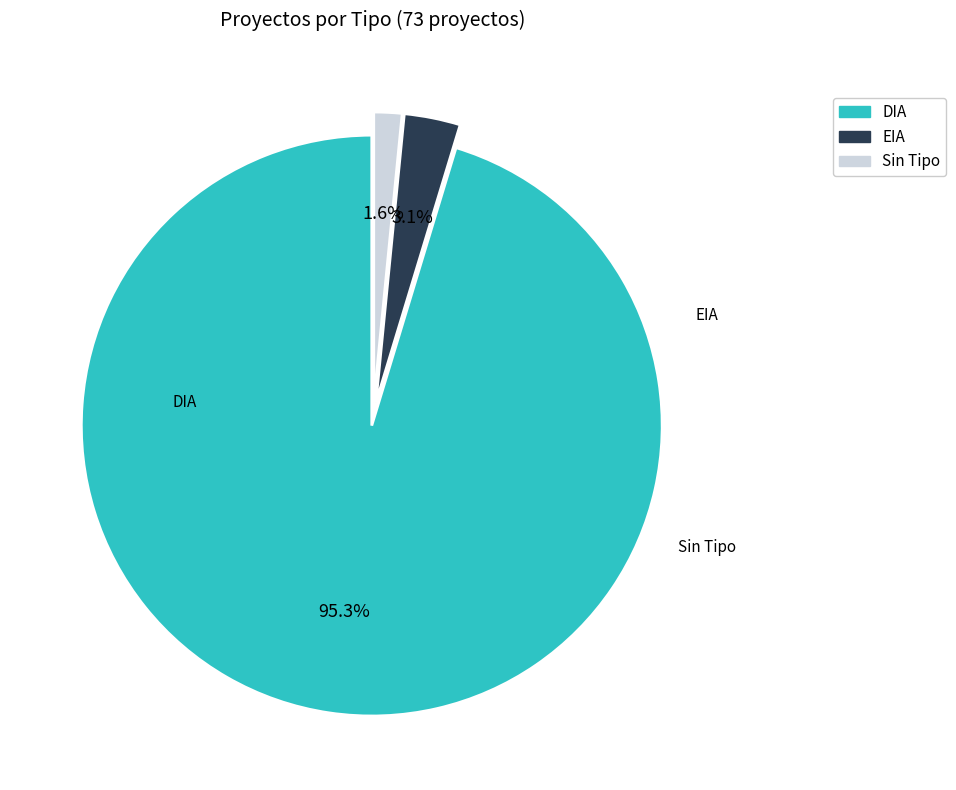

Is there a majority slice in this chart?

Yes